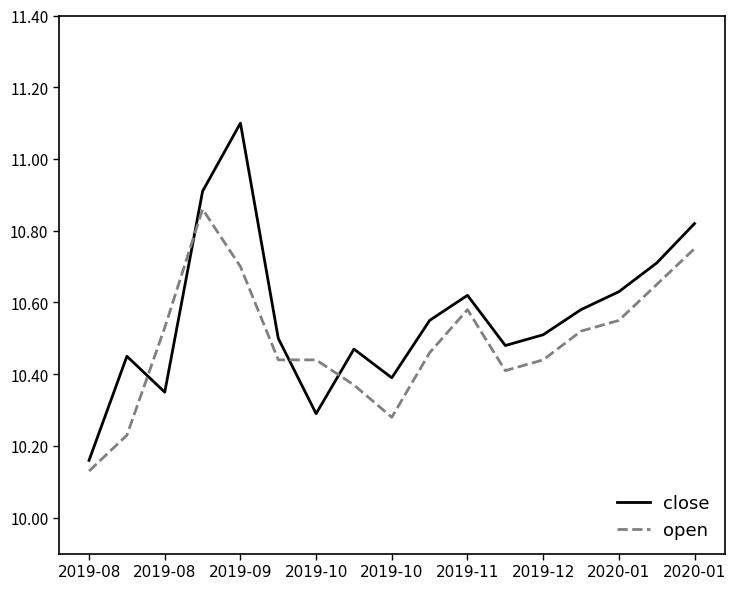

What is the difference between the maximum and minimum values in the close series?

0.9